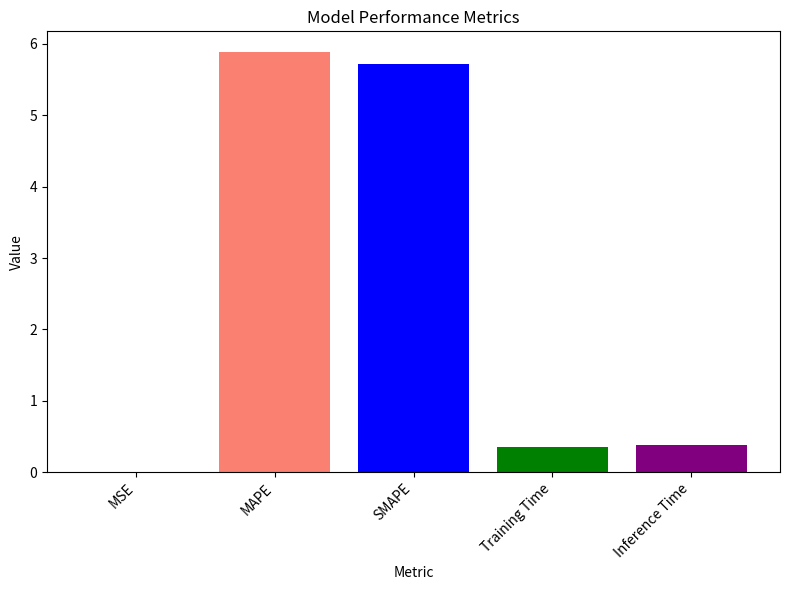

What is the maximum value shown in the chart?

5.9